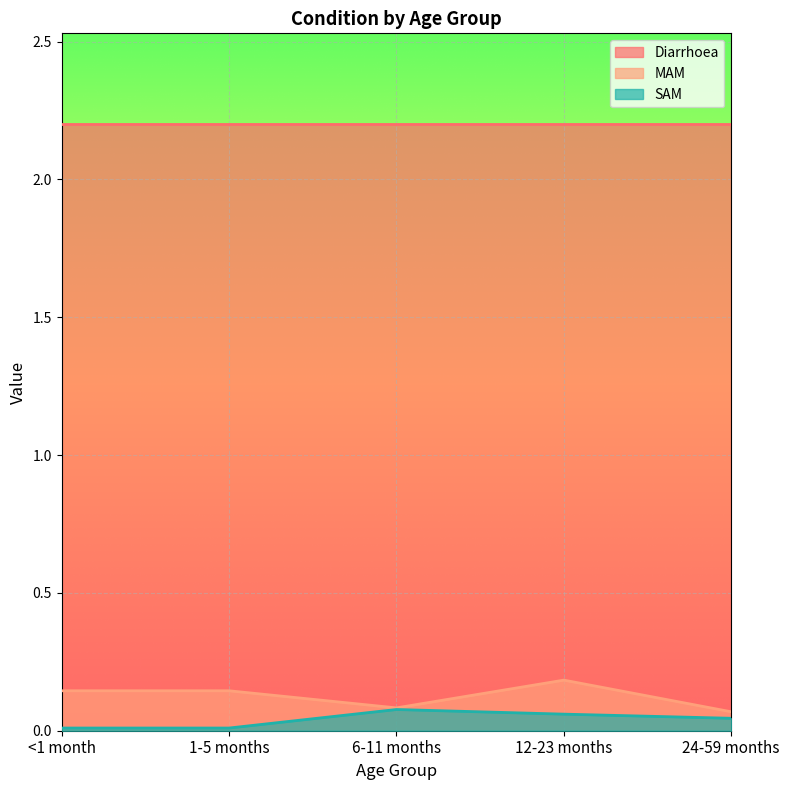

Between 24-59 months and 6-11 months, which is larger?

6-11 months